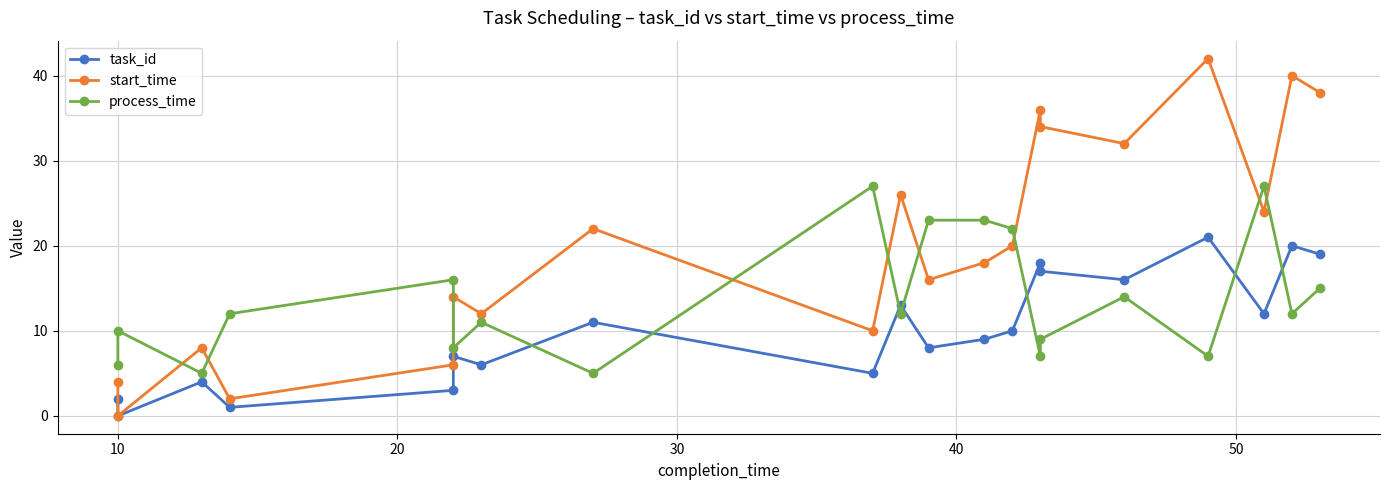

What is the sum of all process_time values?

271